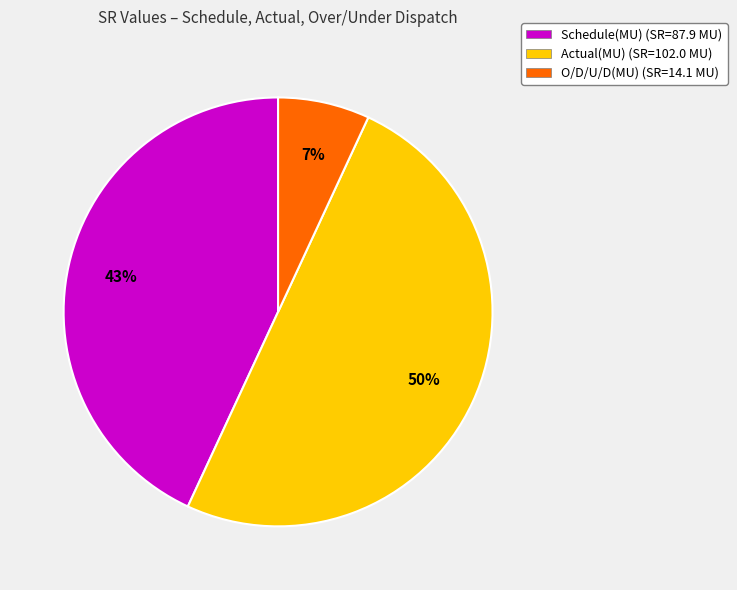

Does Schedule(MU) (SR=87.9 MU) account for over 50% of the chart?

No